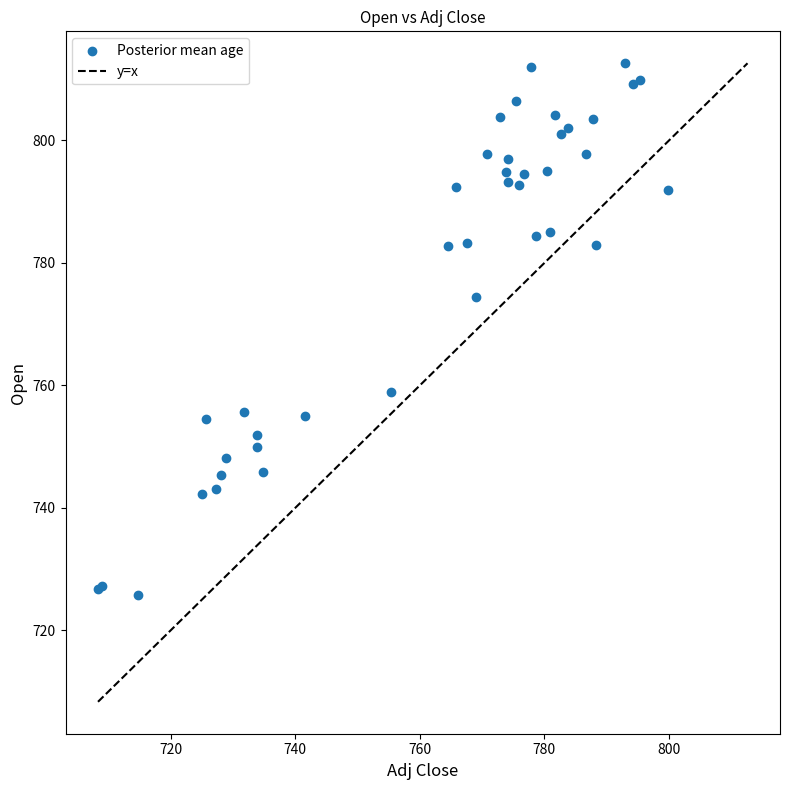

What Y value in the scatter plot is closest to 769?

774.4